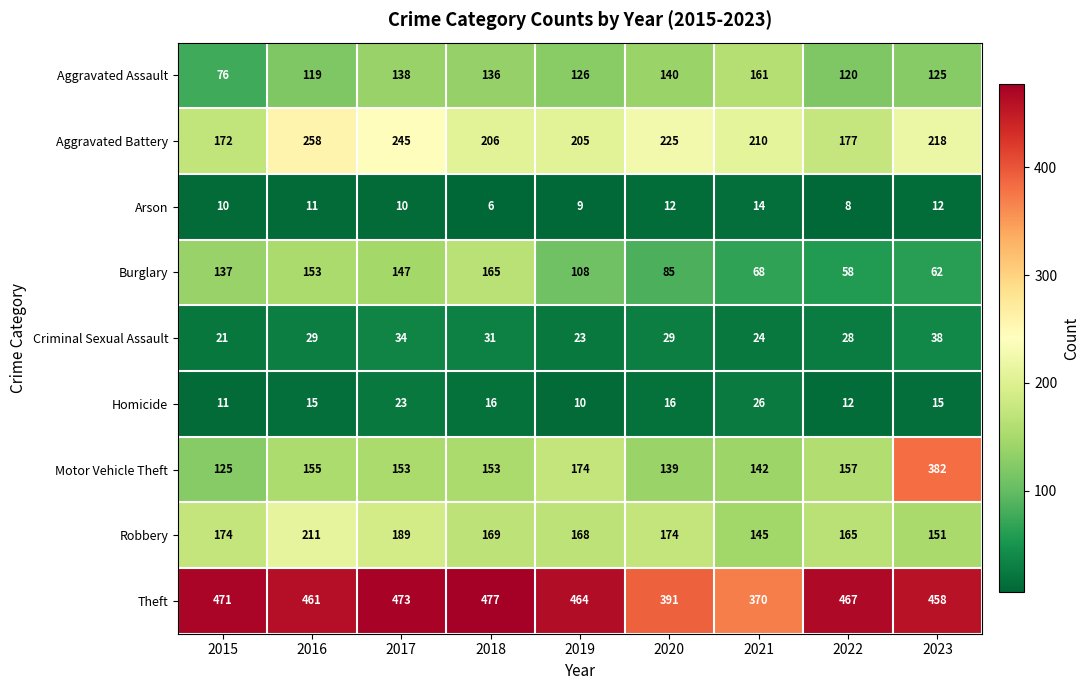

Which series has the widest spread of values?

Motor Vehicle Theft